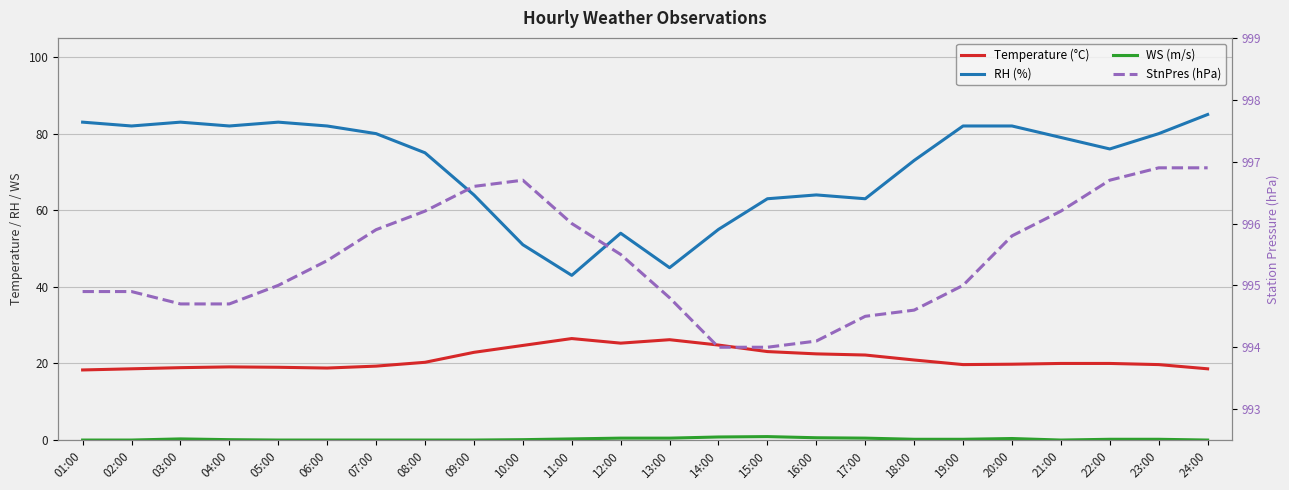

True or false: RH (%) and WS (m/s) intersect in this chart.

False